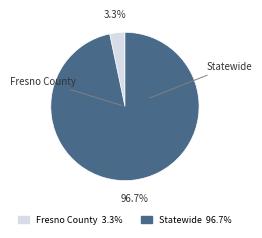

Which category has the biggest portion of the pie?

Statewide